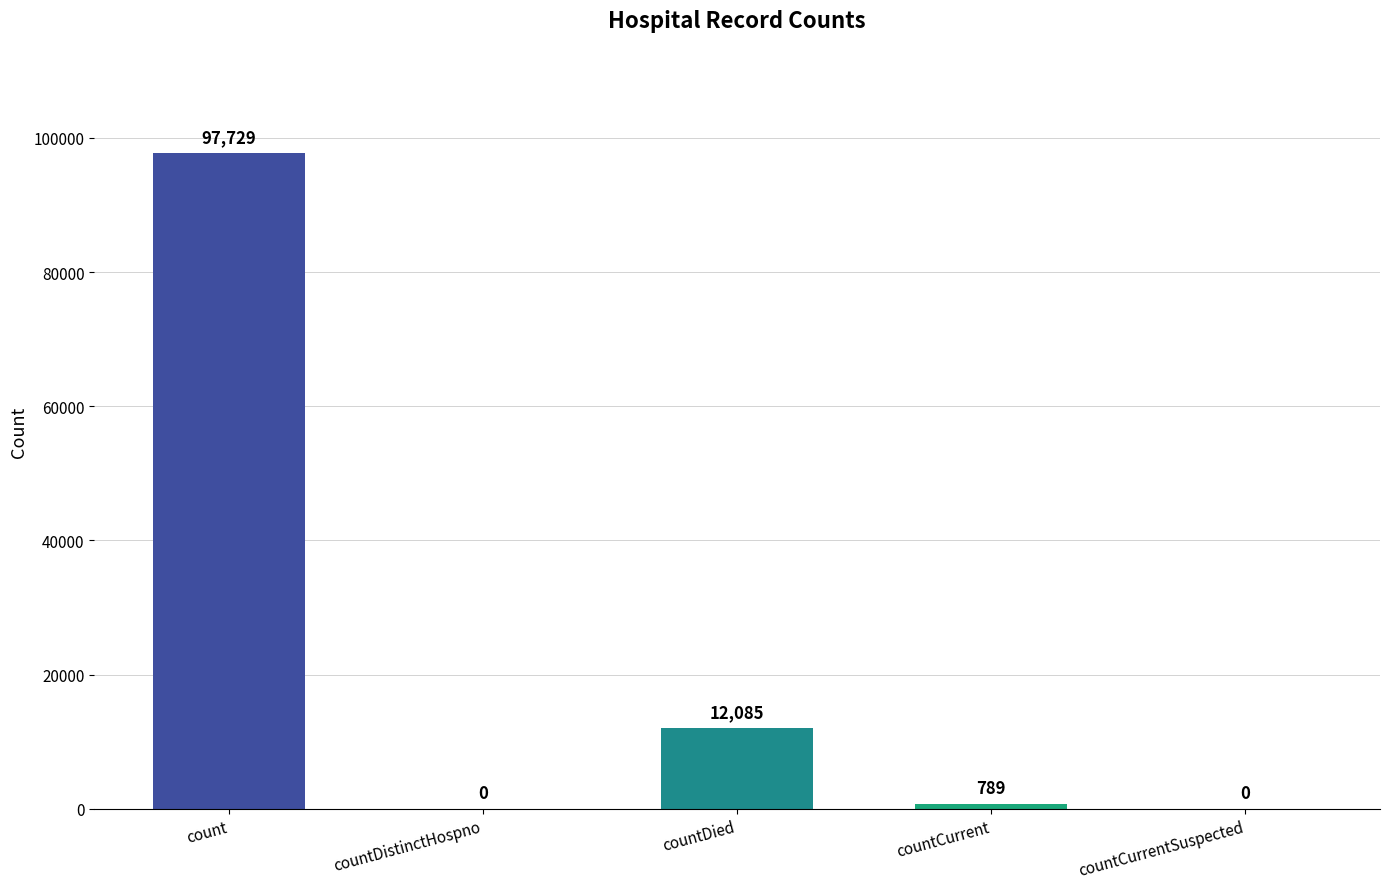

Reading right to left, what are all the values shown in this chart?

0	789	12085	0	97729